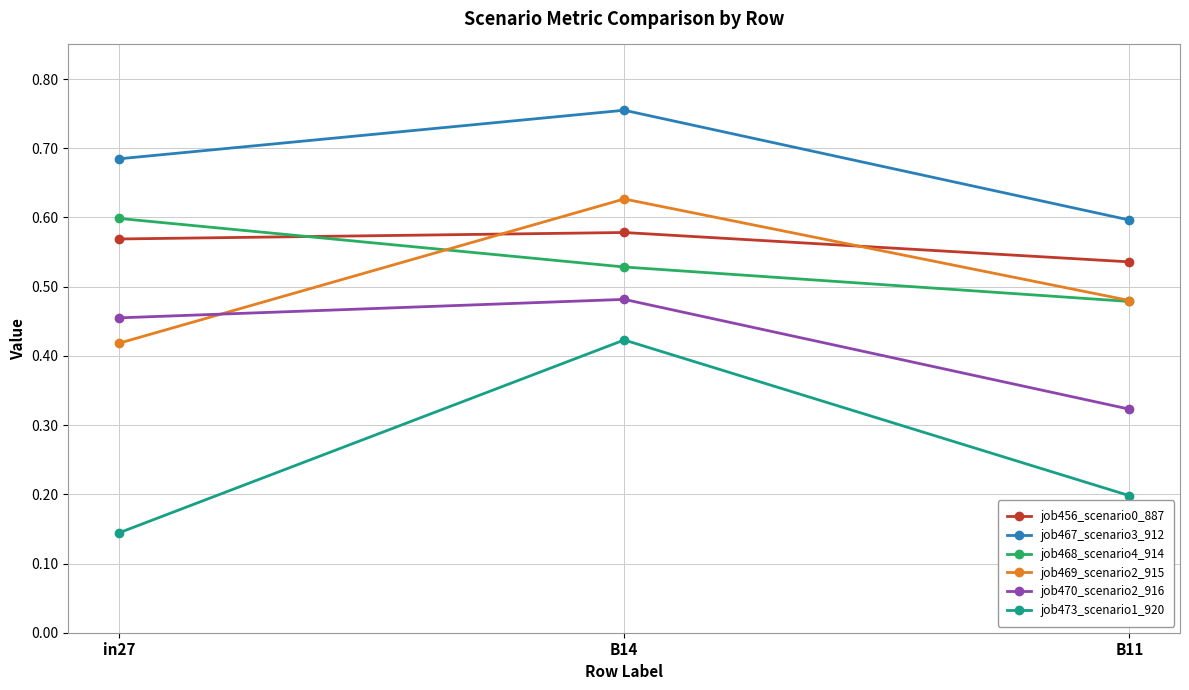

At which category does the chart reach its peak across all series?

B14